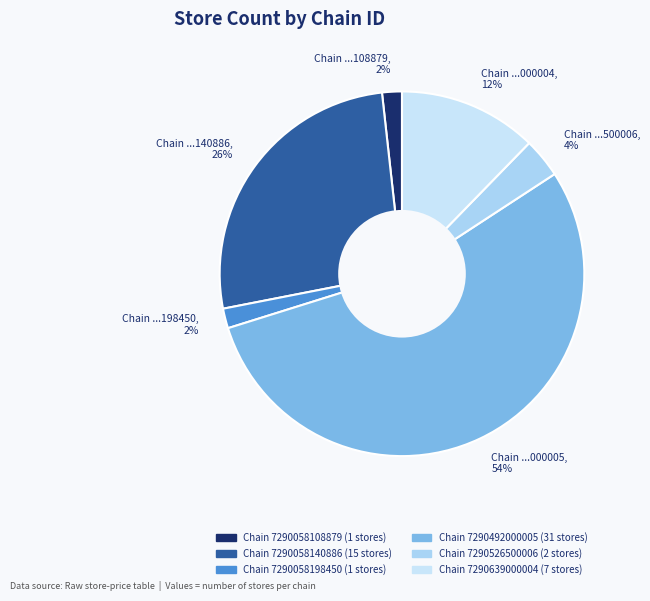

Which category accounts for the majority?

Chain ...000005, 54%